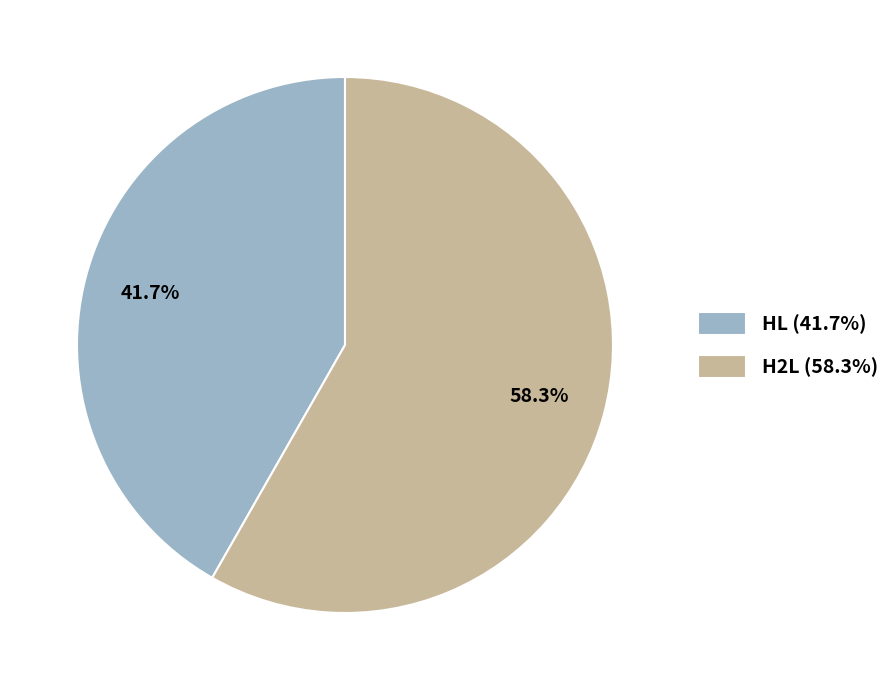

Which category has the biggest portion of the pie?

H2L (58.3%)